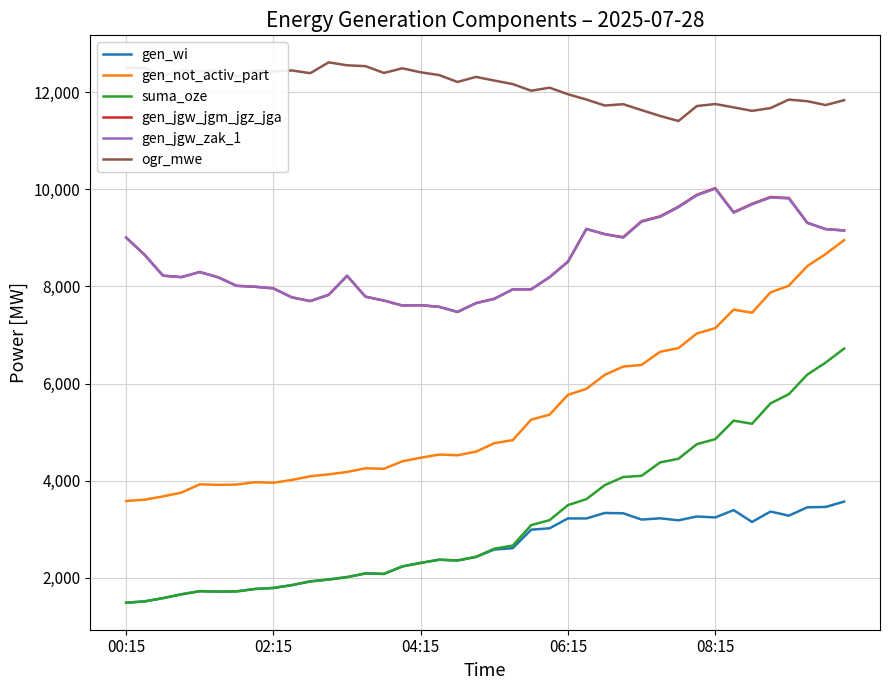

What is the maximum value shown in the chart?

12614